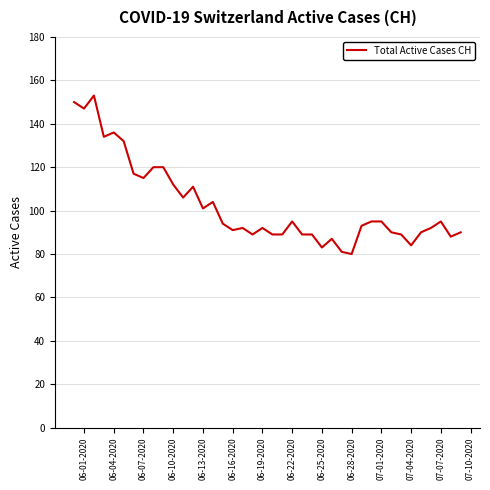

What is the greatest value displayed?

153